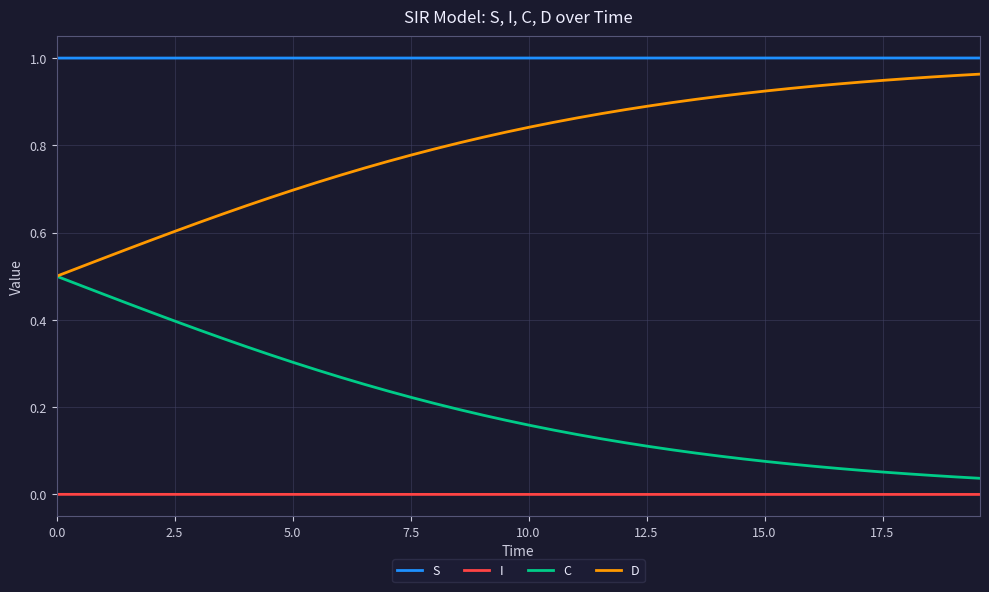

What are all the series names shown in the legend?

S, I, C, D